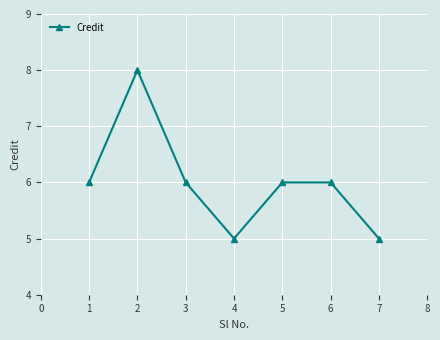

Count the values in the range 5 to 6.

6